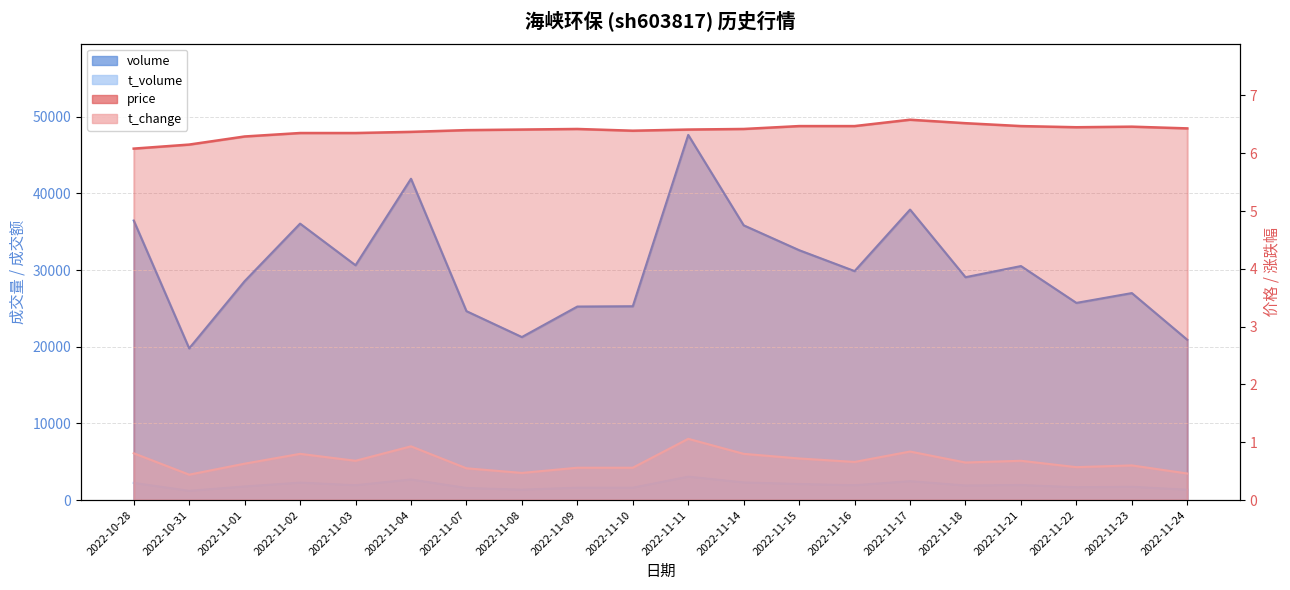

What is the label of the 12th point from the right?

2022-11-09